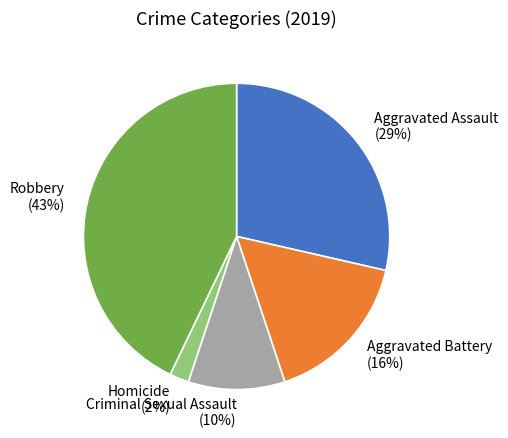

To the nearest percent, what is the average slice percentage?

20%